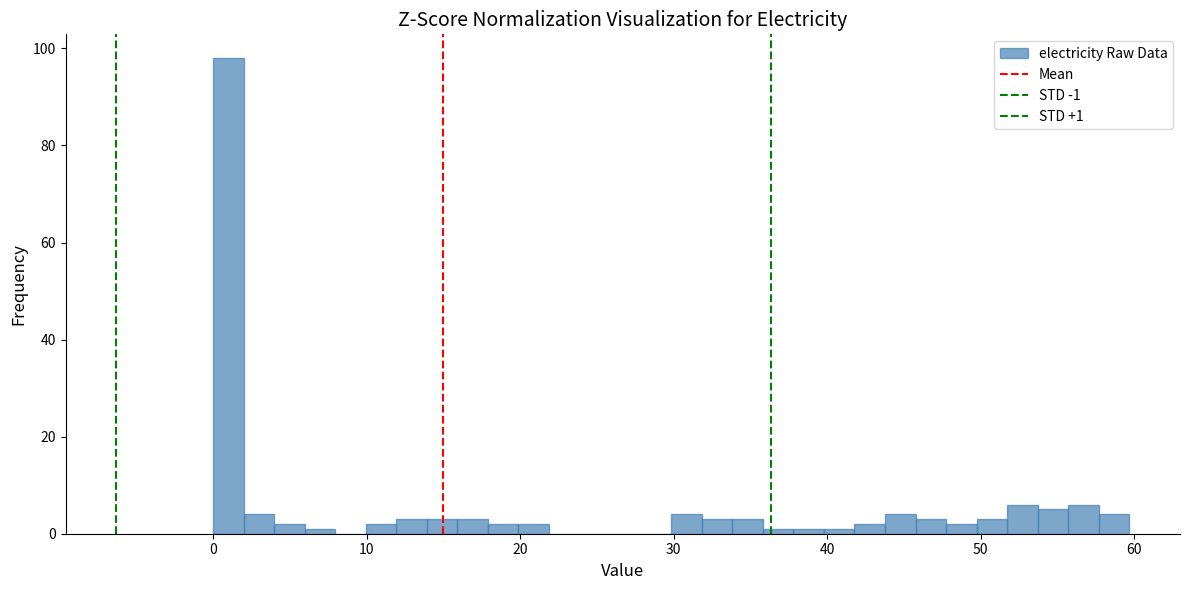

Around what value on the x-axis is the tallest bar? Give the approximate position of its centre, as read against the axis.

1